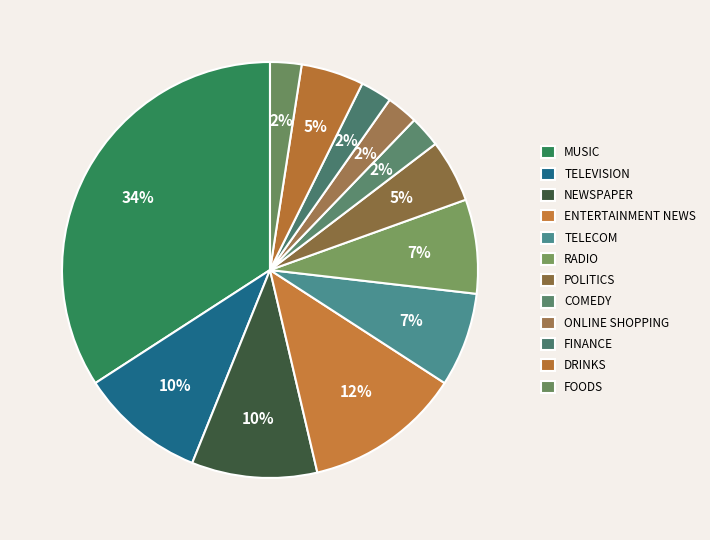

How many slices are in this pie chart?

12